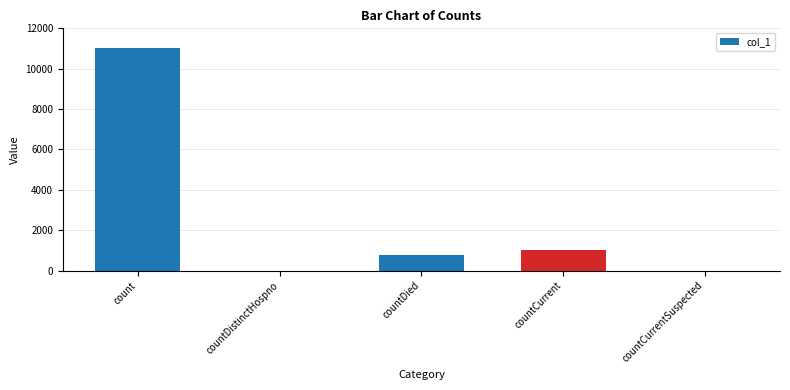

What is the change in value from countDistinctHospno to countDied?

+748